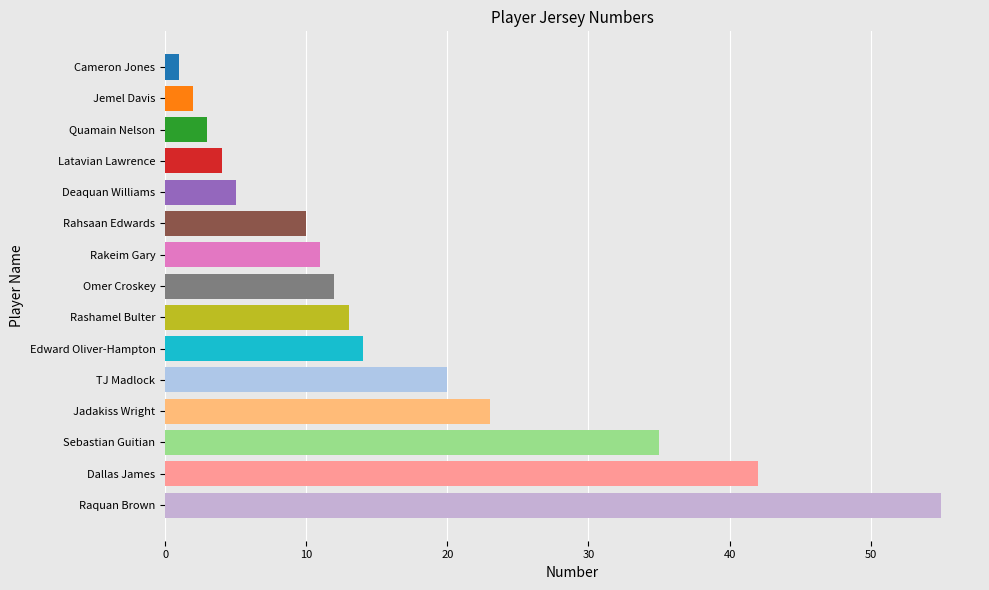

What is the greatest value displayed?

55